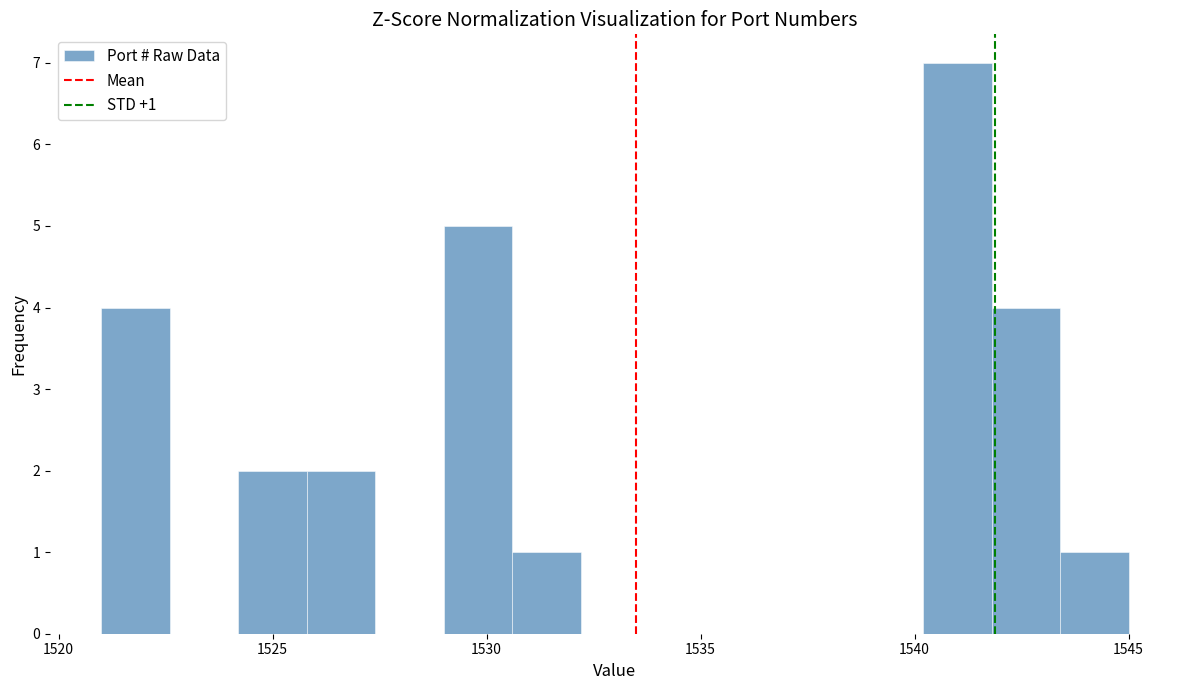

Around what value on the x-axis is the tallest bar? Give the approximate position of its centre, as read against the axis.

1541.0